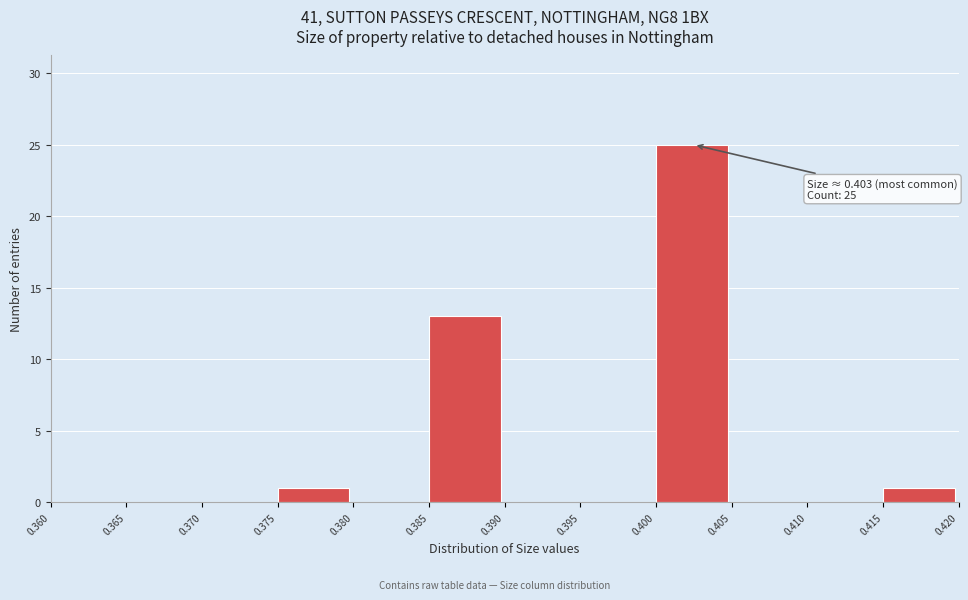

Which range on the x-axis has the tallest bar?

0.400 to 0.405